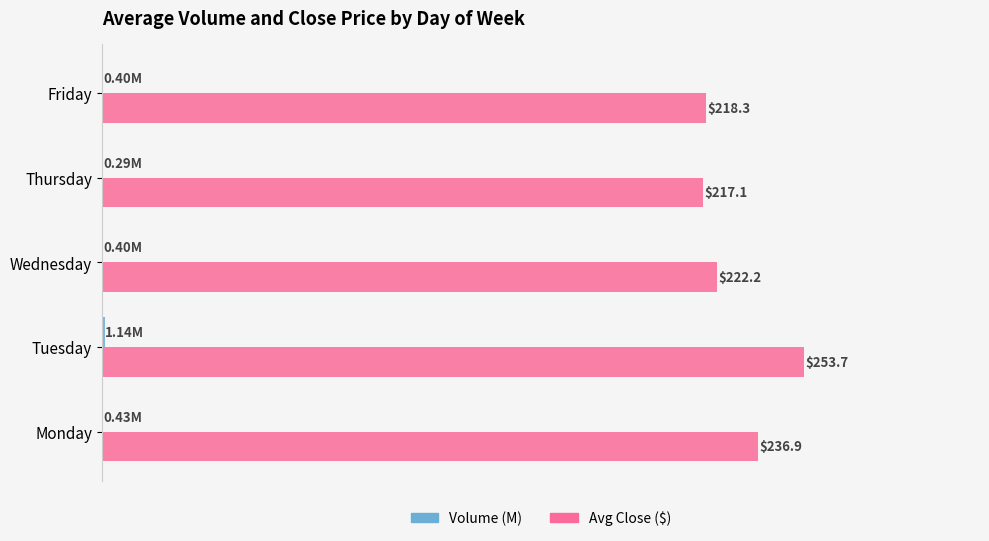

At which category is the sum across all series the highest?

Tuesday